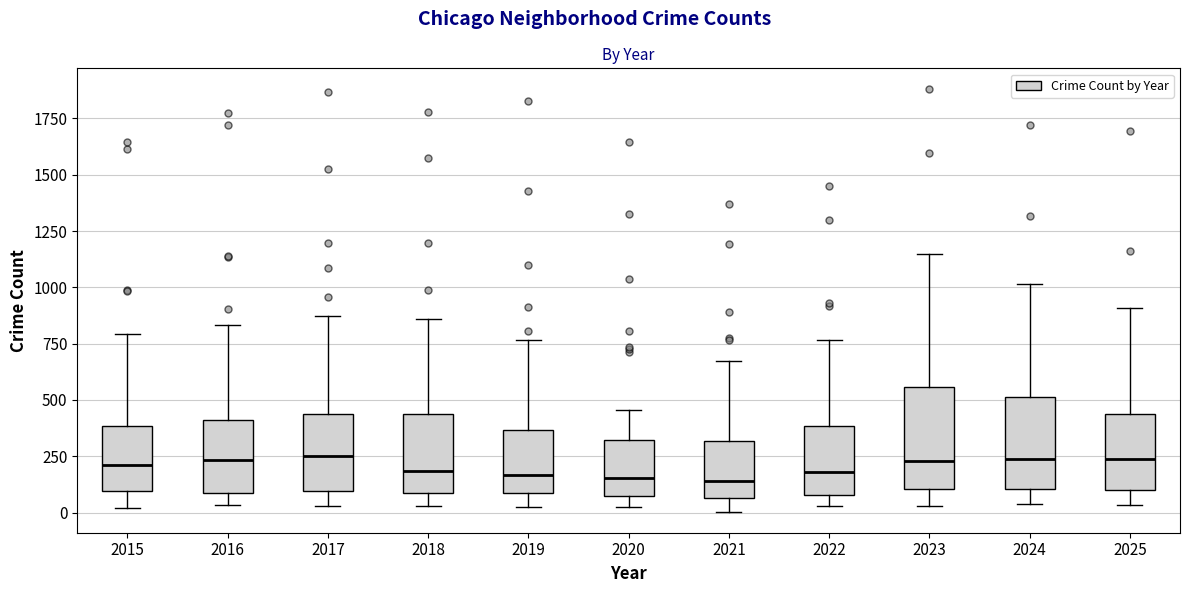

Where does the lower whisker of the box at x = 2024 end on the y-axis? The values are not printed on the chart, so give them approximately, as read against the axis.

50